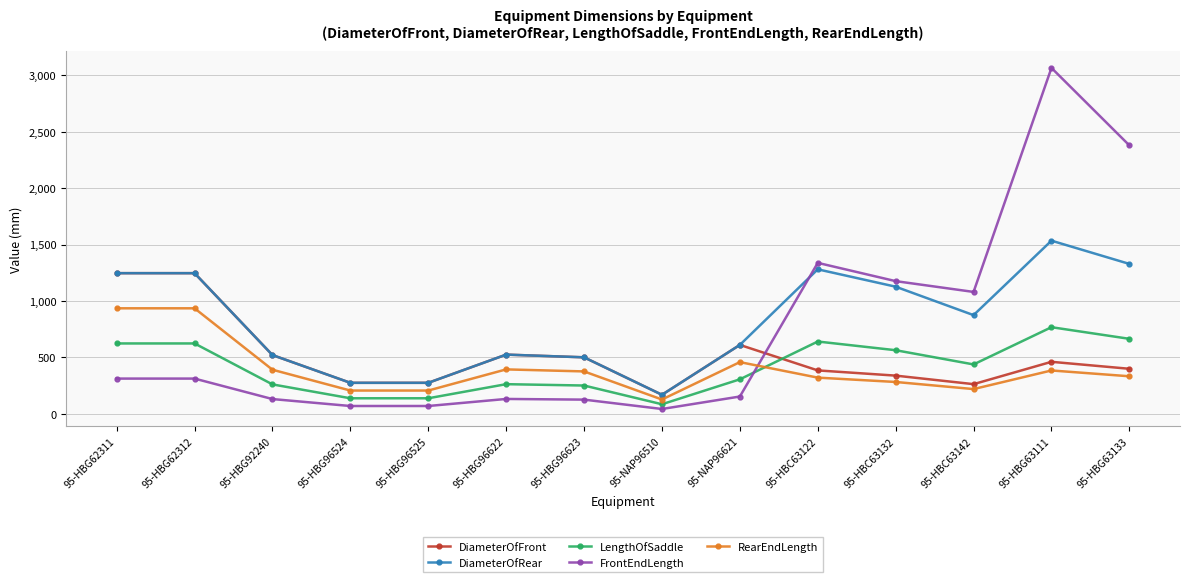

What is the difference between the maximum and minimum values in the FrontEndLength series?

3023.3